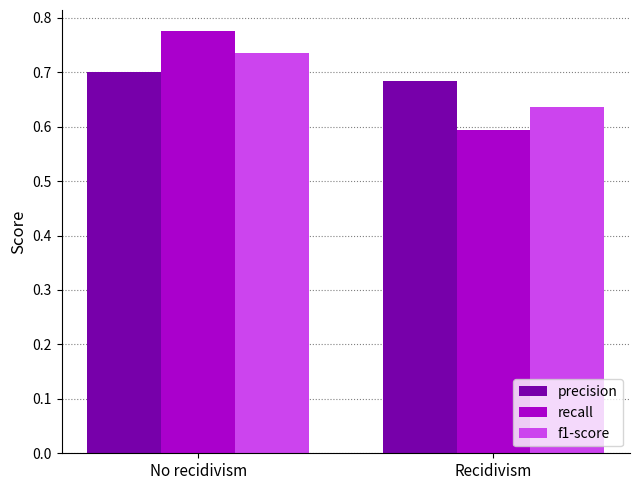

How many data points does each series have?

2